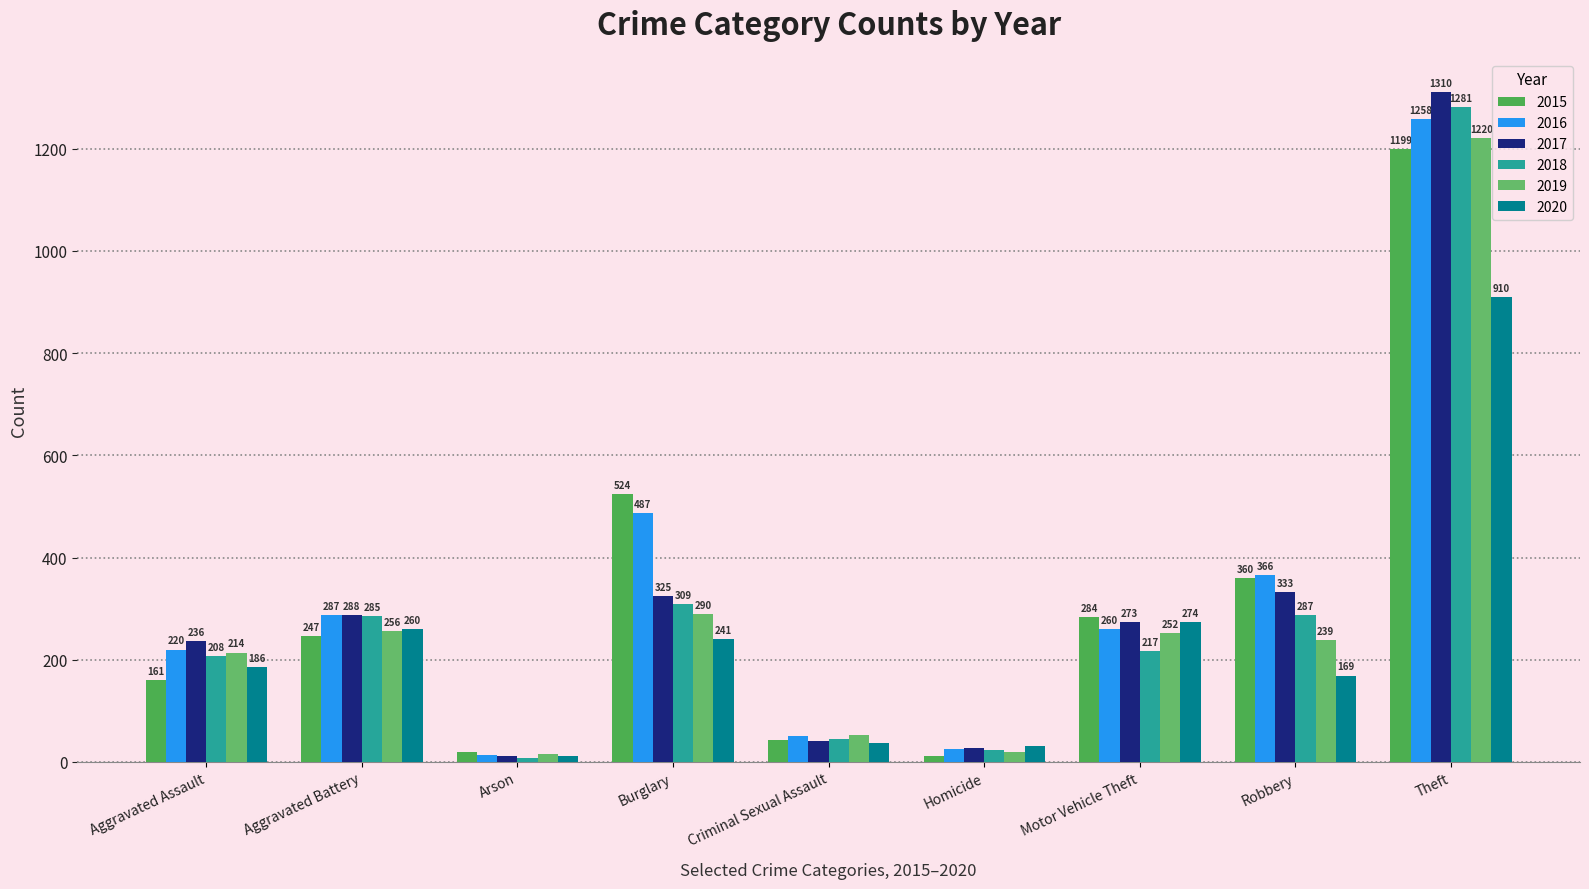

Which label corresponds to the smallest value in the chart?

Arson